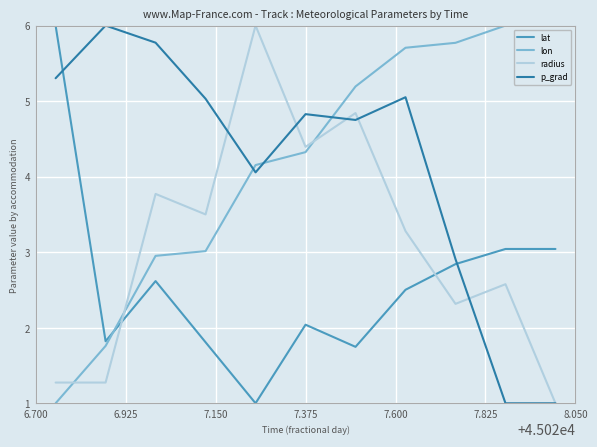

What is the maximum value shown in the chart?

6.0